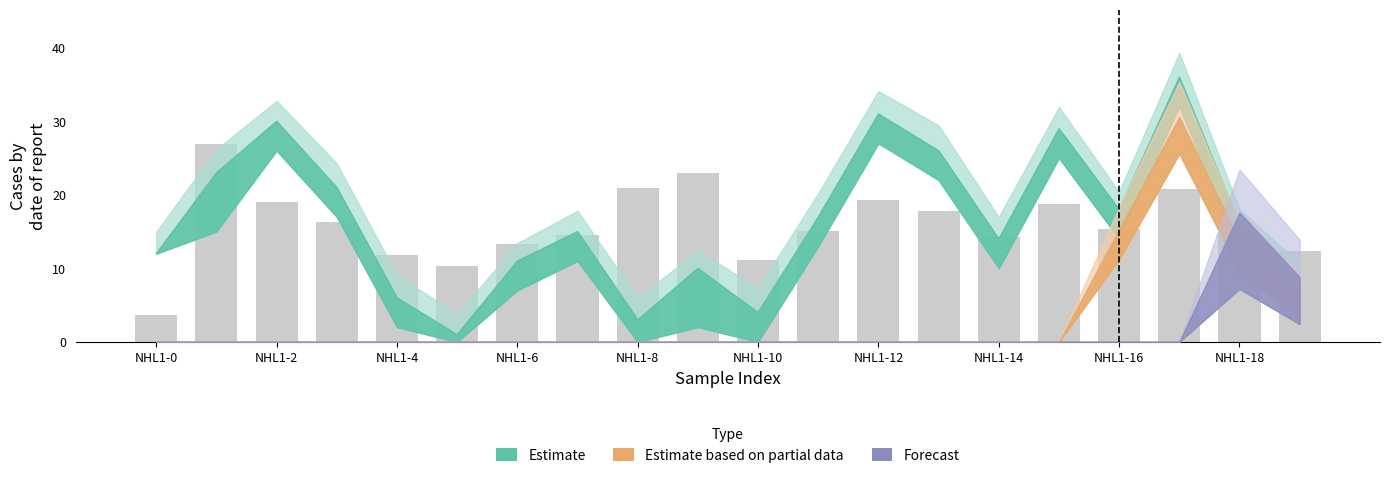

What value does the data have at 15?

18.7